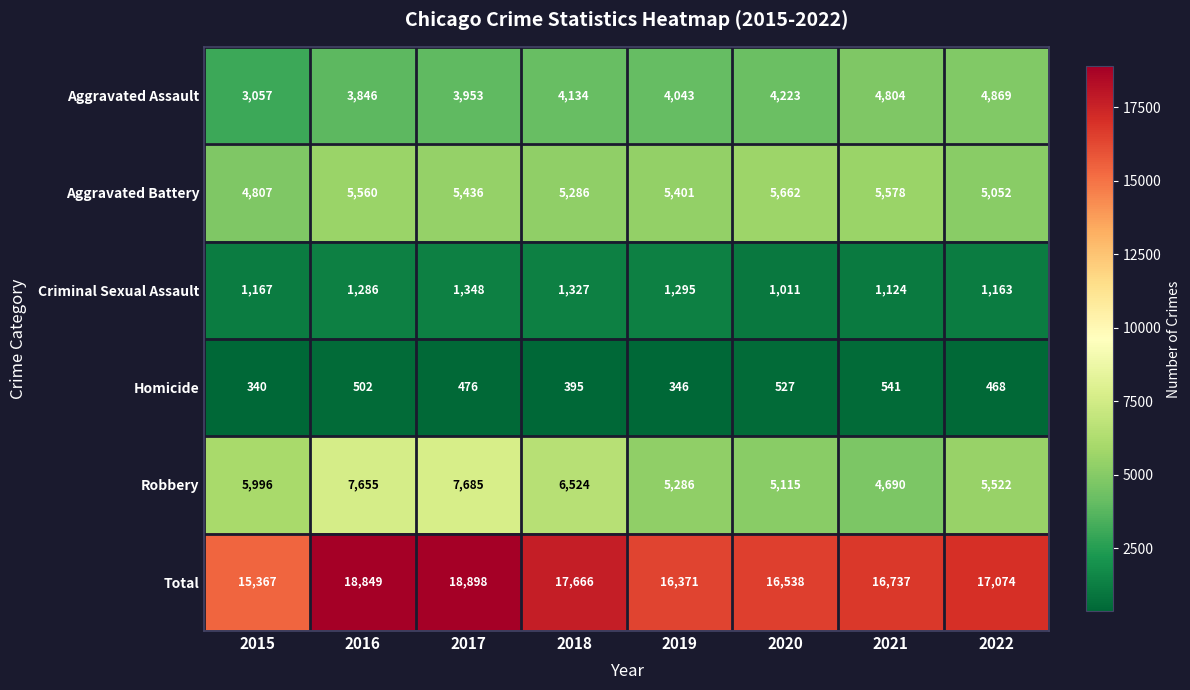

What is the difference between the highest and lowest values at 2018?

17271